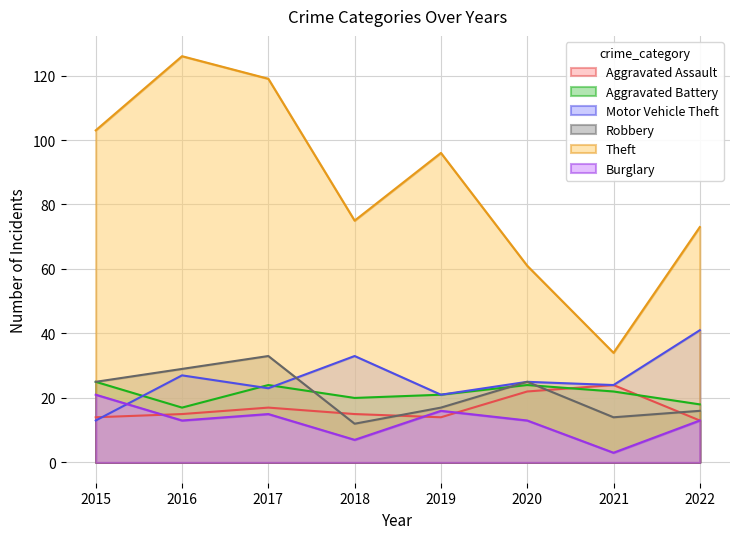

Where does the Burglary series first go above 13?

2015